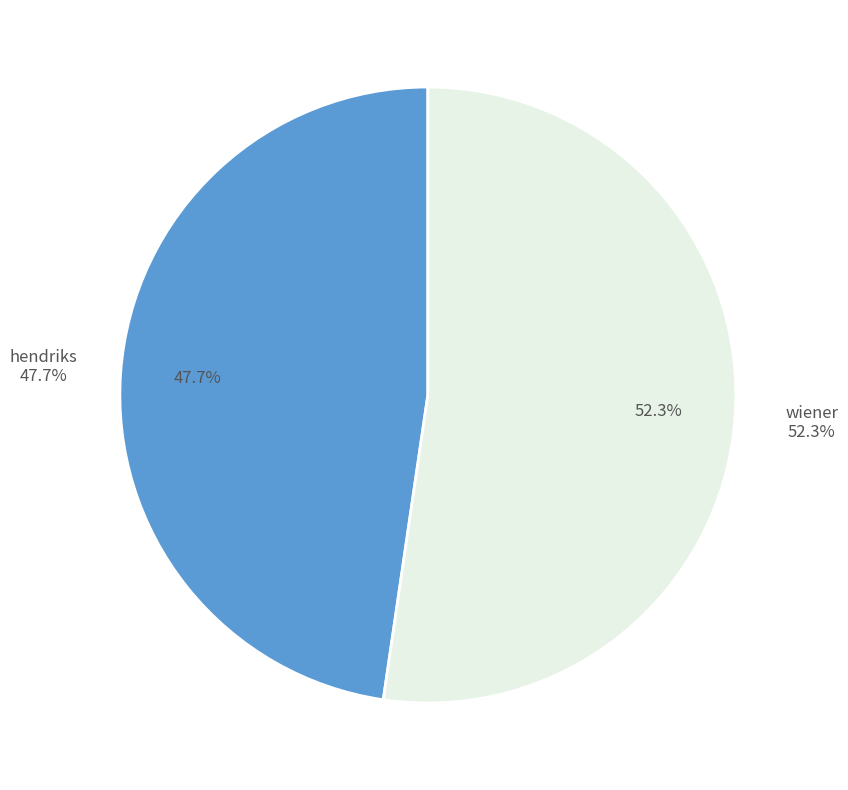

True or false: hendriks accounts for 34% of the total.

False